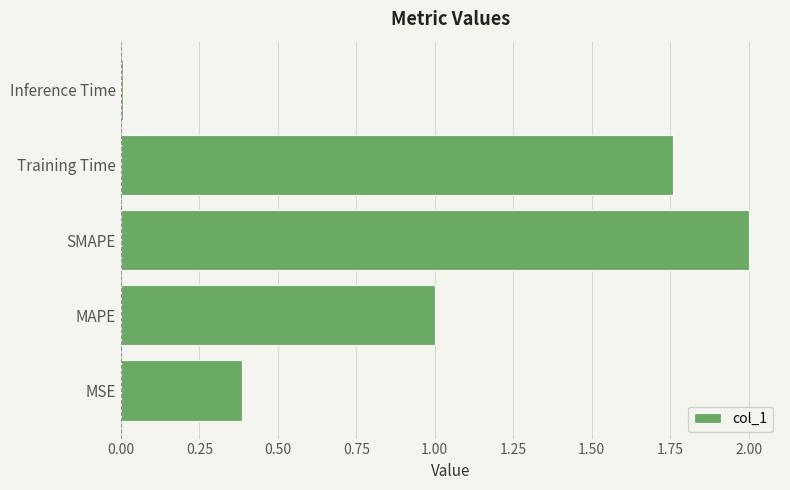

True or false: the data shows 0.4 at MSE.

True